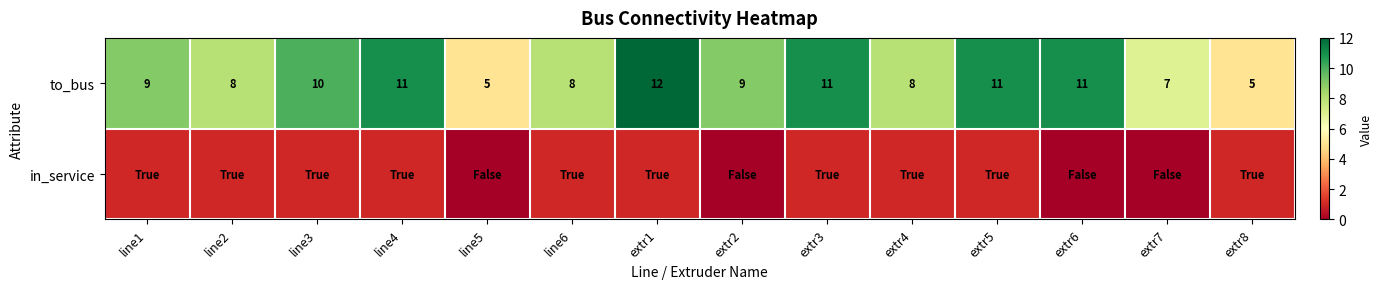

What is the difference between the maximum and minimum values in the to_bus series?

7